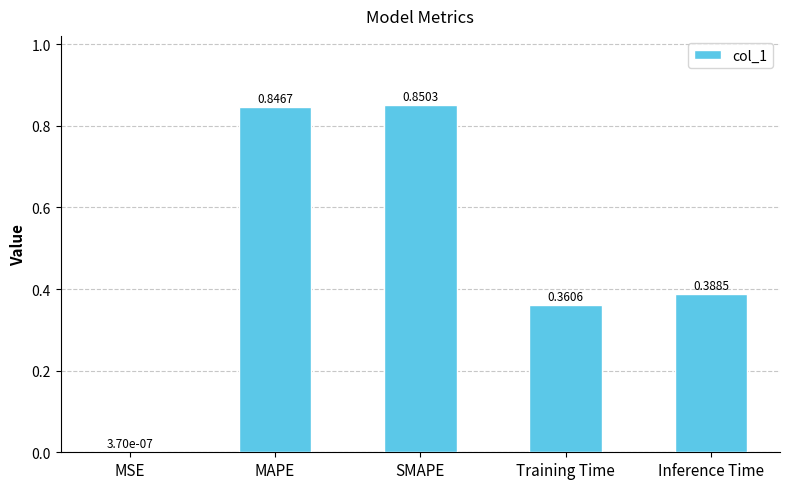

Which label corresponds to the largest value in the chart?

SMAPE